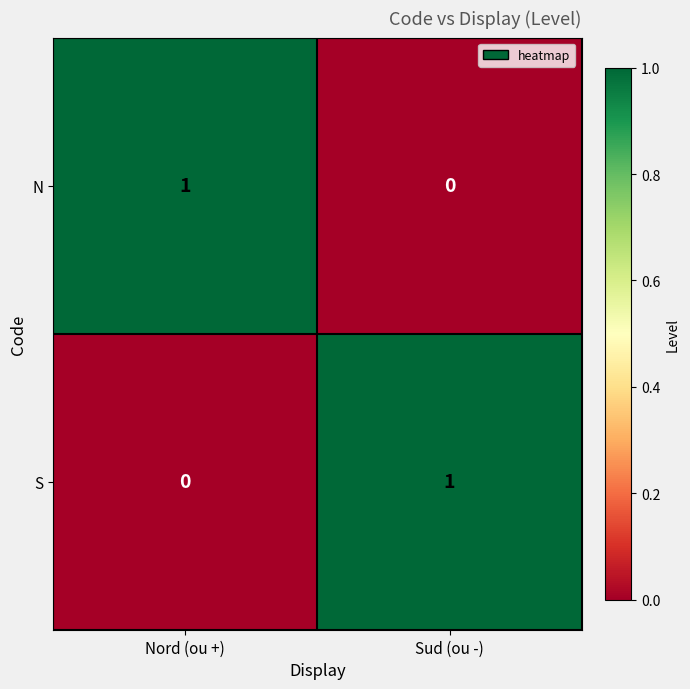

At Sud (ou -), list the series in order from smallest to largest.

N, S